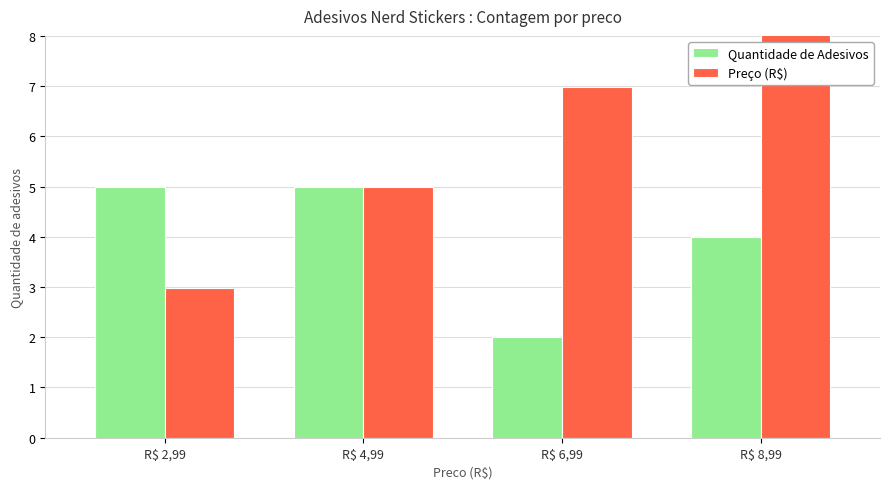

What position from the right is R$ 8,99?

1